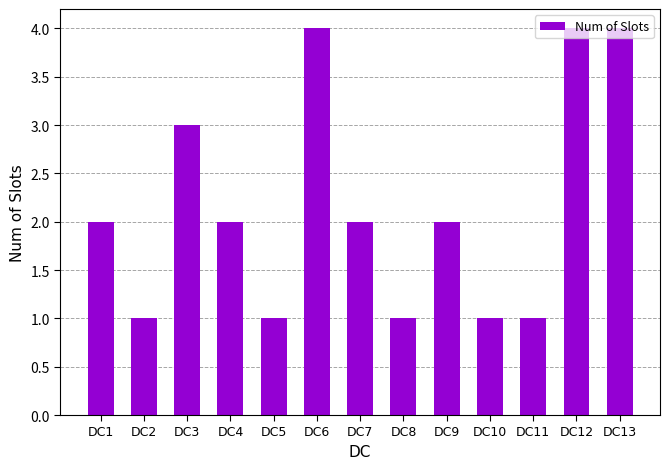

What is the ratio of the value at DC11 to the value at DC5?

1.0